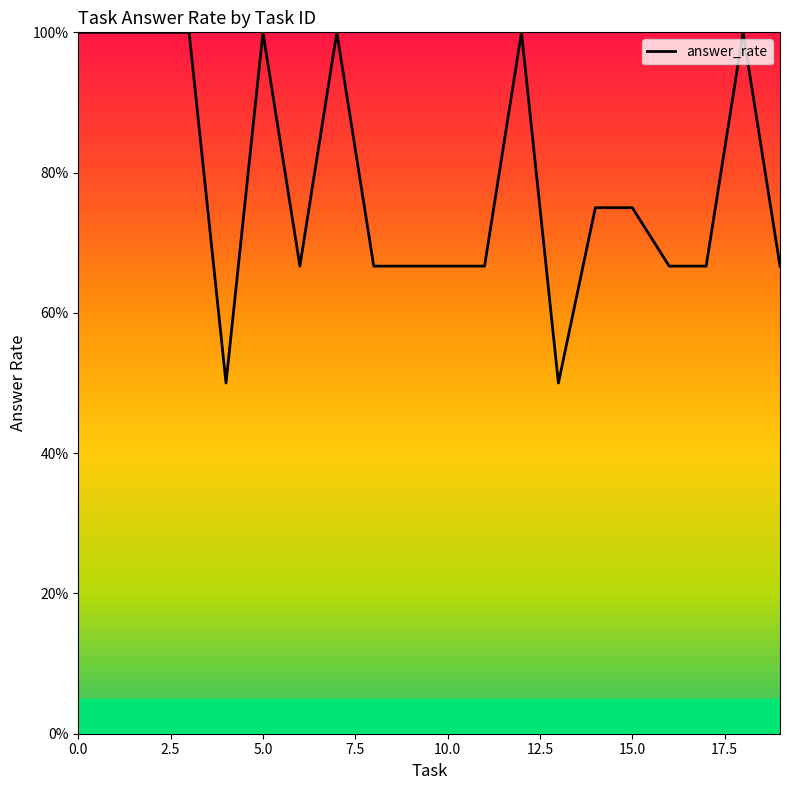

What is the minimum value shown in the chart?

0.5